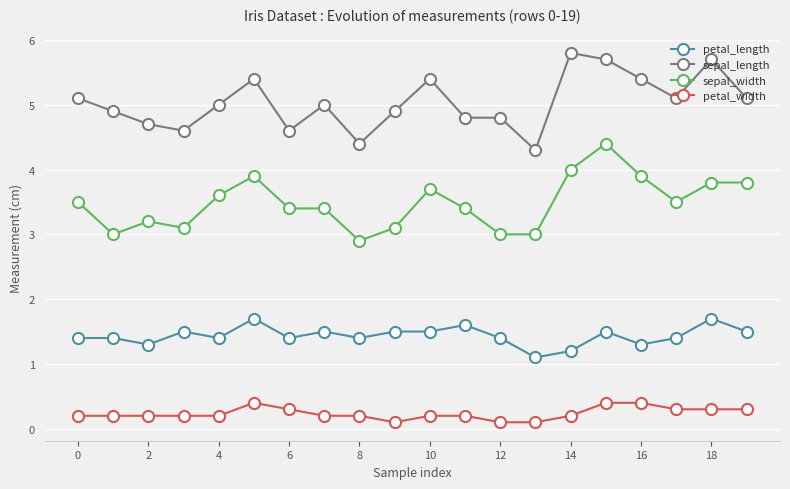

What is the average value of the petal_length series?

1.4